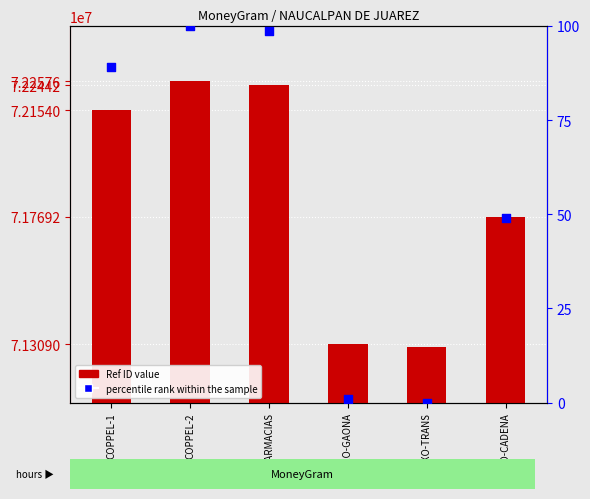

What is the total value across all series at OXXO-GAONA?

71308994.0